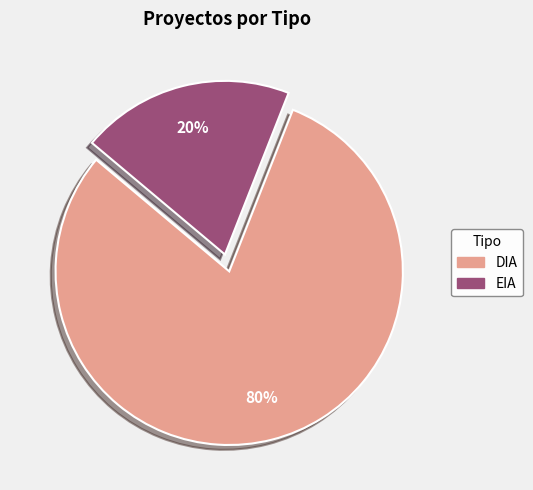

Rank the categories by value from highest to lowest.

DIA, EIA